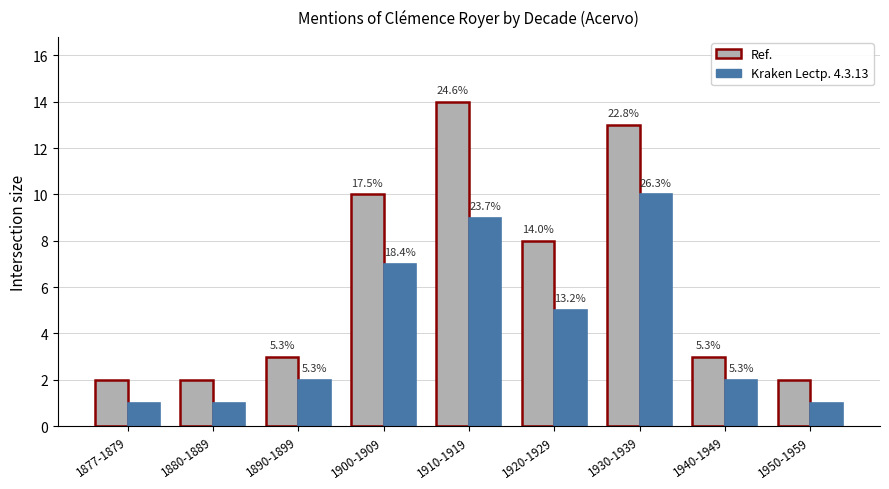

What is the label of the 9th bar from the right?

1877-1879